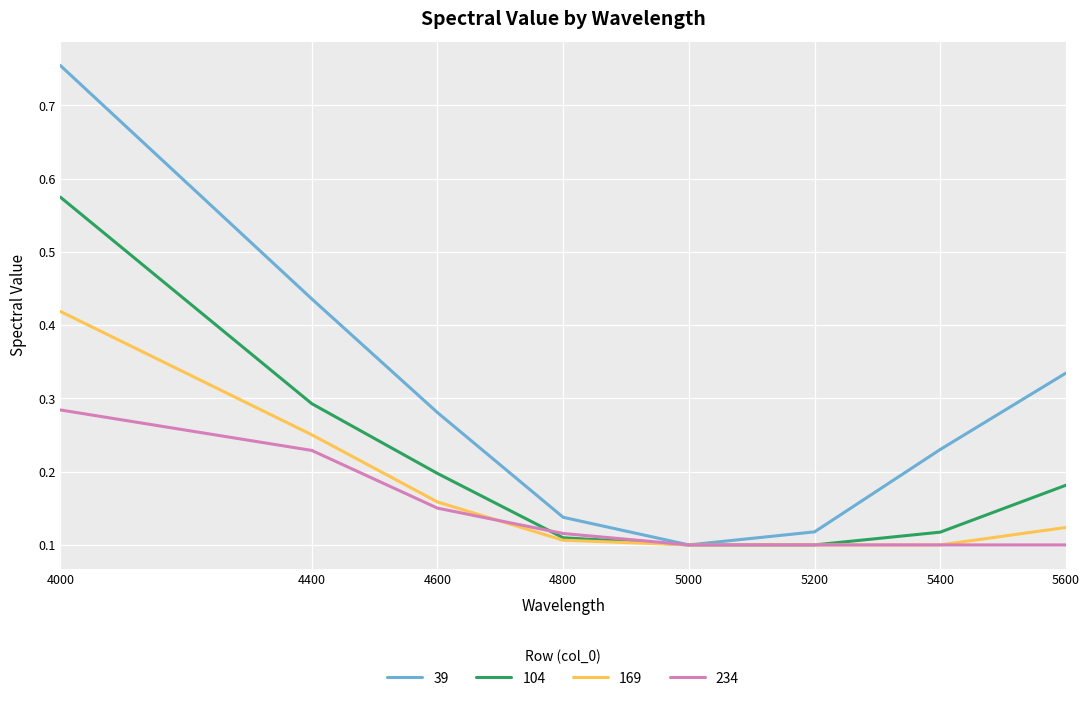

How many lines are shown in the chart?

4